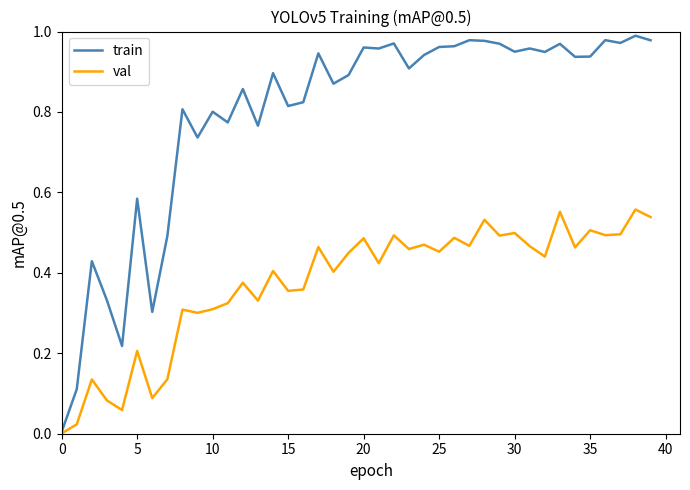

Which series has the largest range (max minus min)?

train